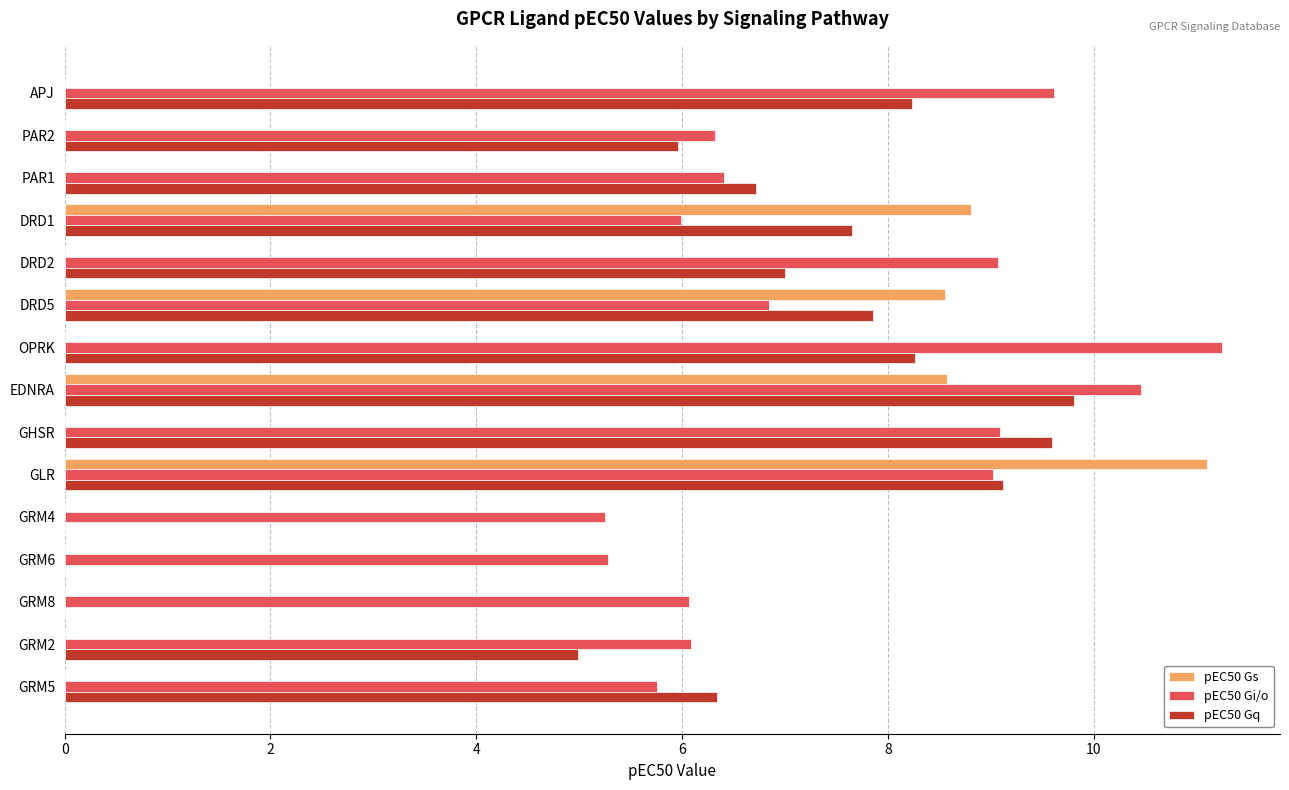

Where is pEC50 Gq nearest to the value 4?

GRM2